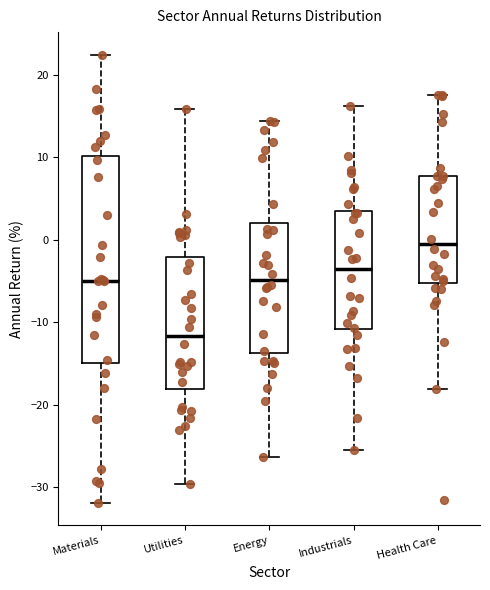

Reading left to right, read every box against the y-axis: the position of its median line, the range the box covers, and the ends of its whiskers. The values are not printed on the chart, so give them approximately, as read against the axis.

Materials: median -5, box -15 to 10, whiskers -32 to 22
Utilities: median -12, box -18 to -2, whiskers -30 to 16
Energy: median -5, box -14 to 2, whiskers -26 to 14
Industrials: median -3, box -11 to 4, whiskers -25 to 16
Health Care: median -1, box -5 to 8, whiskers -18 to 18